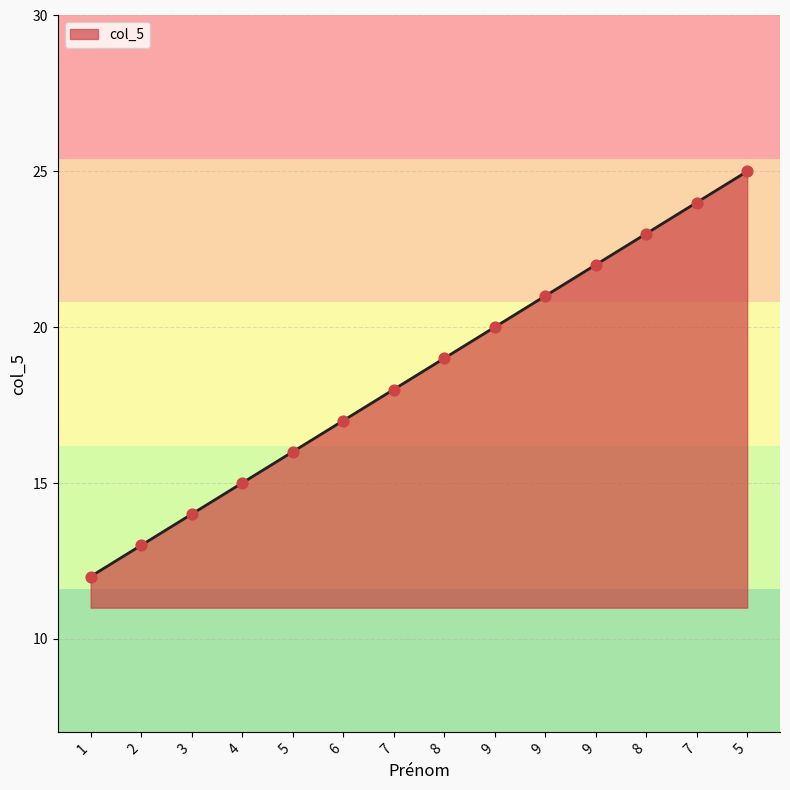

Approximately how many times larger is the value at 8 compared to 4?

1.3